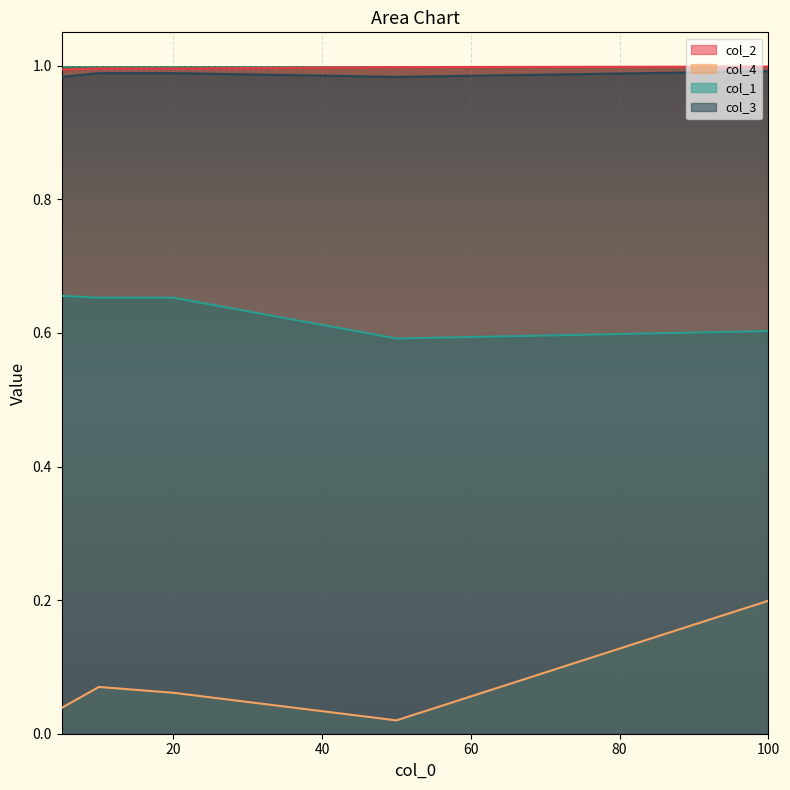

Reading left to right, list all the values displayed in this chart.

col_2: 1.0	1.0	1.0	1.0	1.0
col_4: 0.0	0.1	0.1	0.0	0.2
col_1: 0.7	0.7	0.7	0.6	0.6
col_3: 1.0	1.0	1.0	1.0	1.0